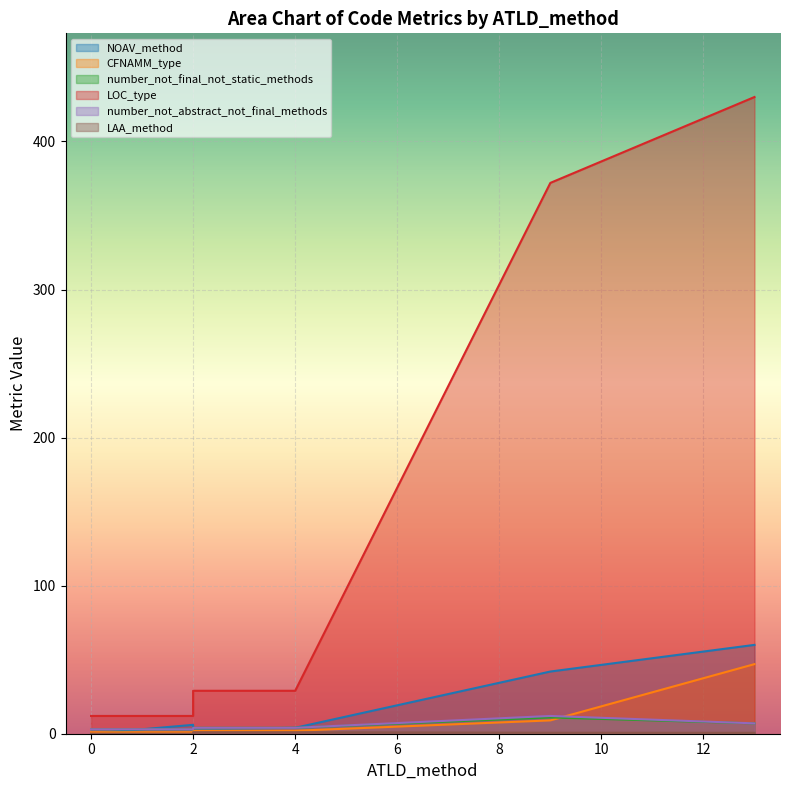

Which series changed the most between 9 and 13?

LOC_type